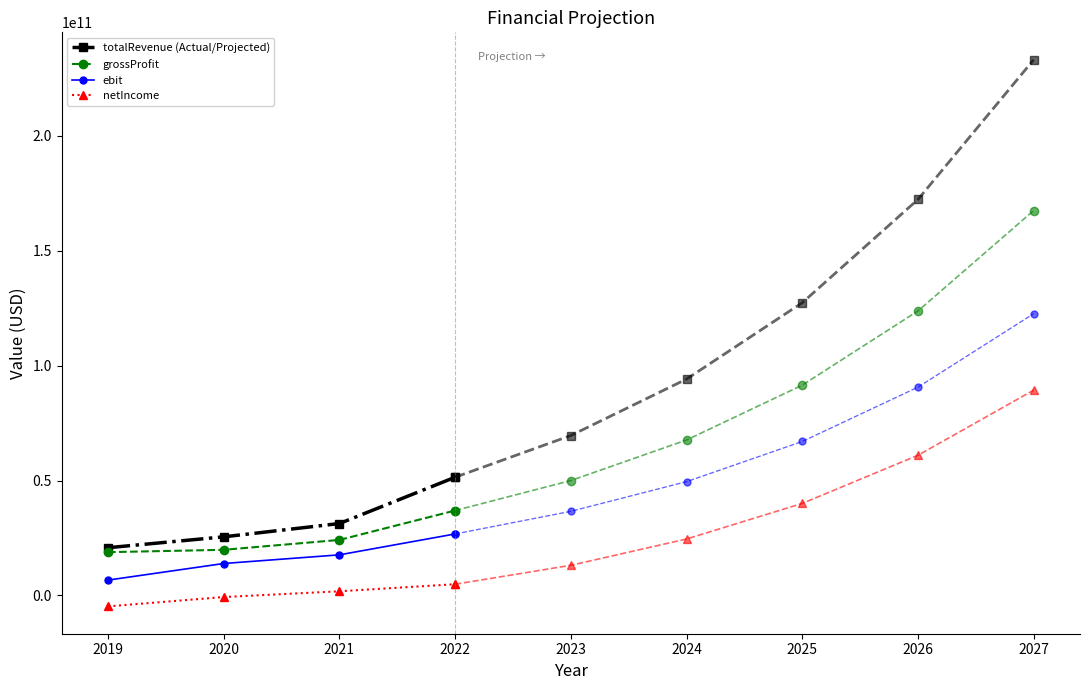

The ebit series shows 26760000000 at 2022. True or false?

True